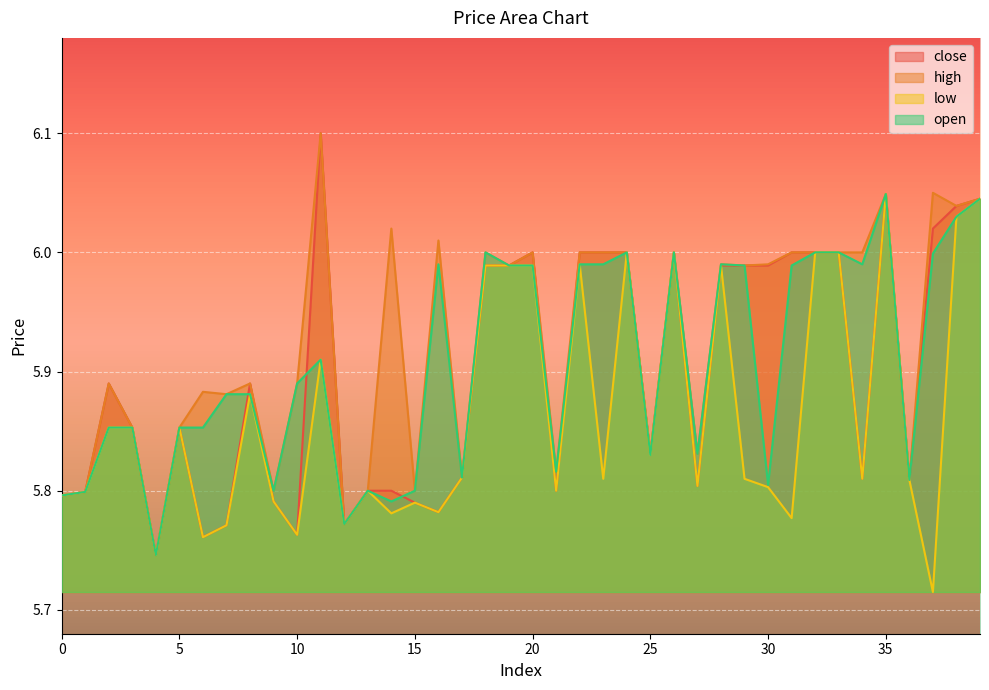

True or false: low has more than 0 points higher than both neighbors.

True